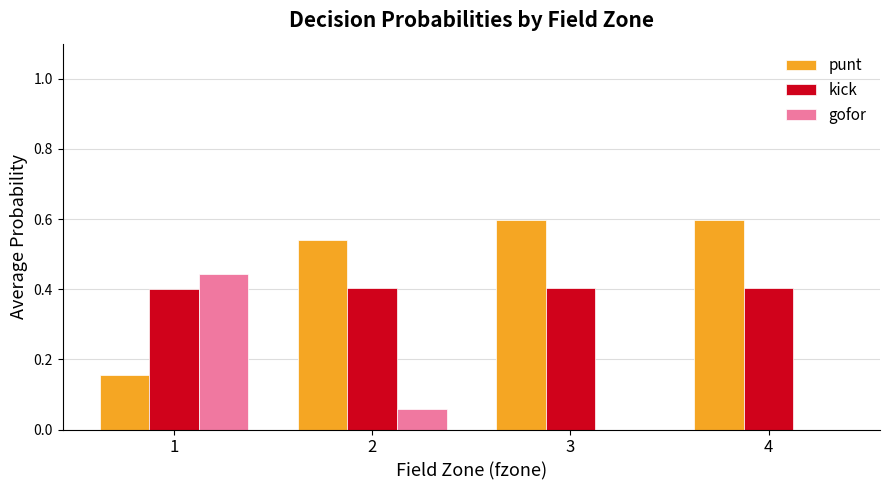

True or false: punt has a value of 0.6 at 3.

True